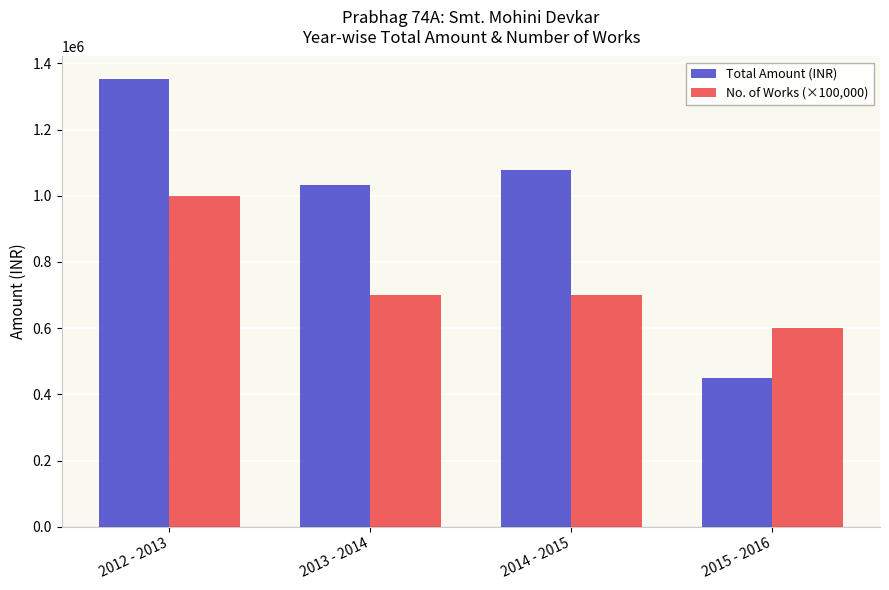

How many bars are there in each group?

2